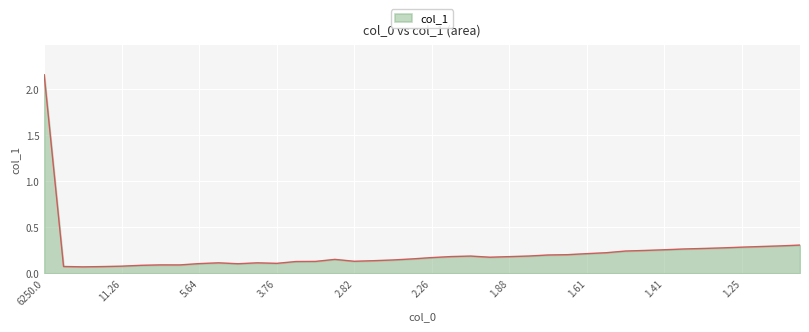

What is the difference between the maximum and minimum values?

2.1